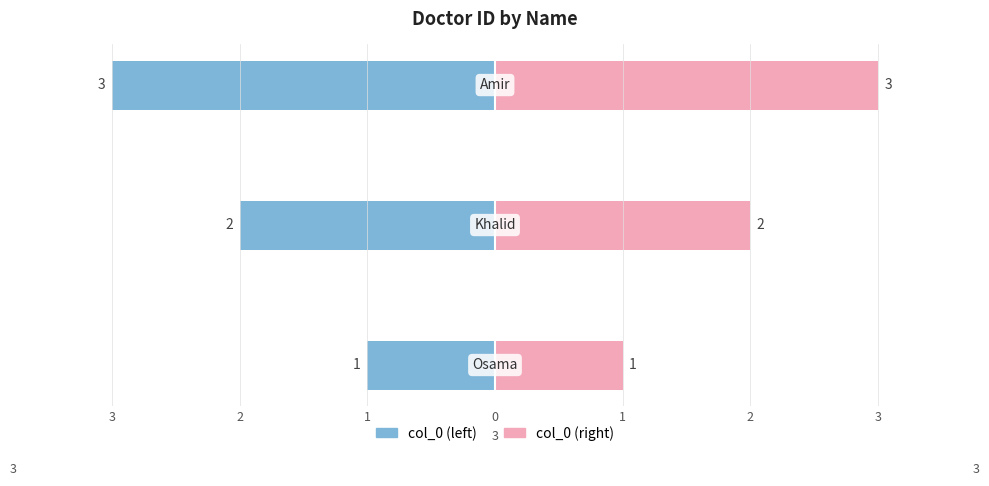

What is the value of the col_0 (right) bar at the 2nd from the left?

2